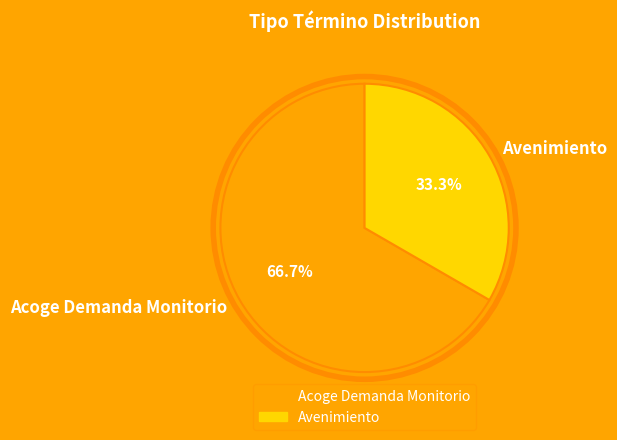

Which category has the biggest portion of the pie?

Acoge Demanda Monitorio